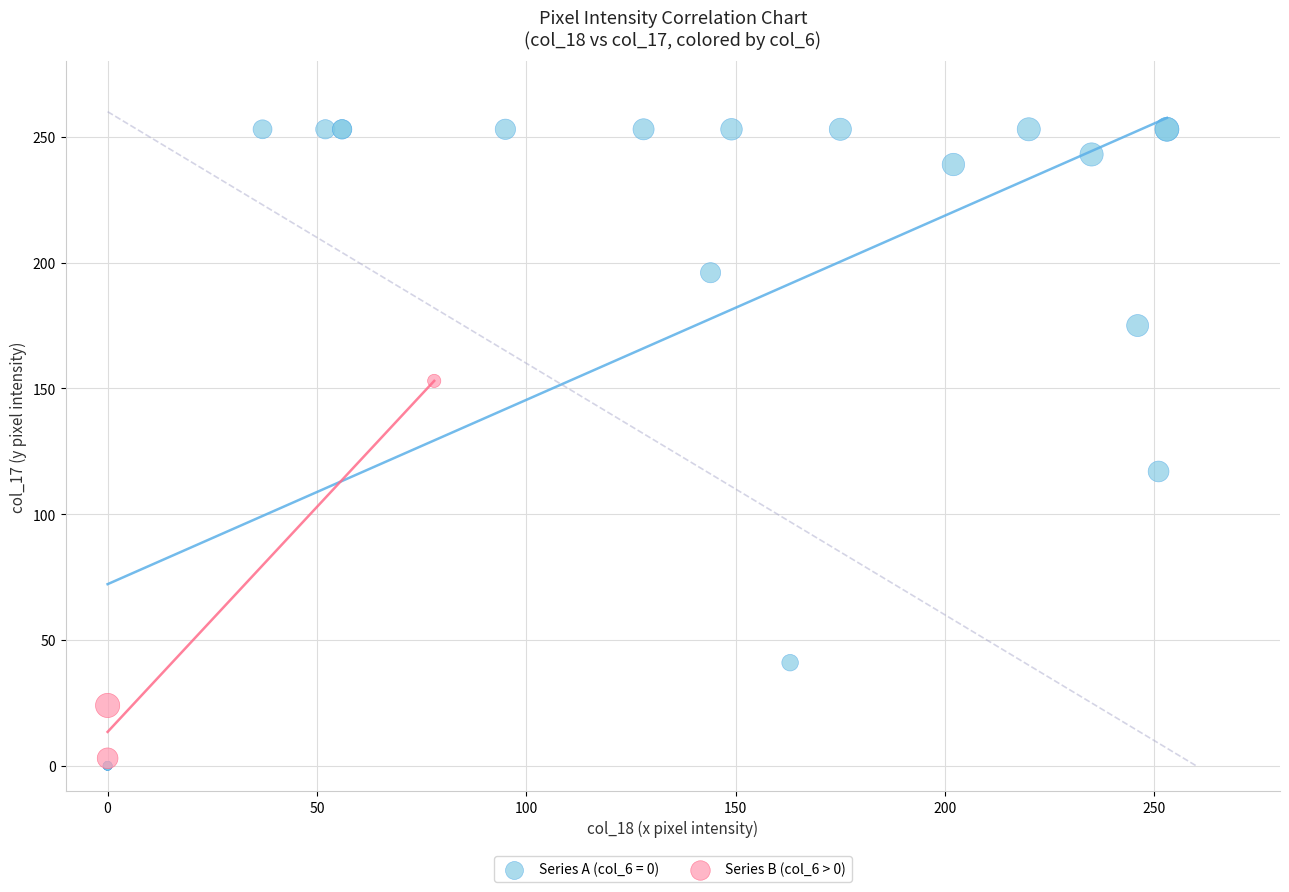

Which series contains the highest Y value?

Series A (col_6 = 0)